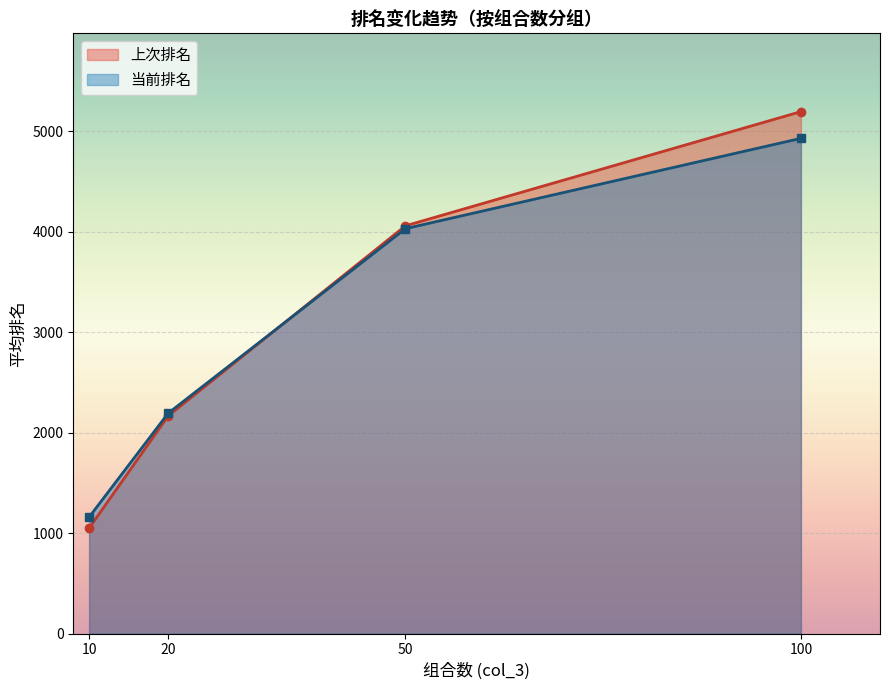

What value does the 当前排名 series have at 50?

4028.9